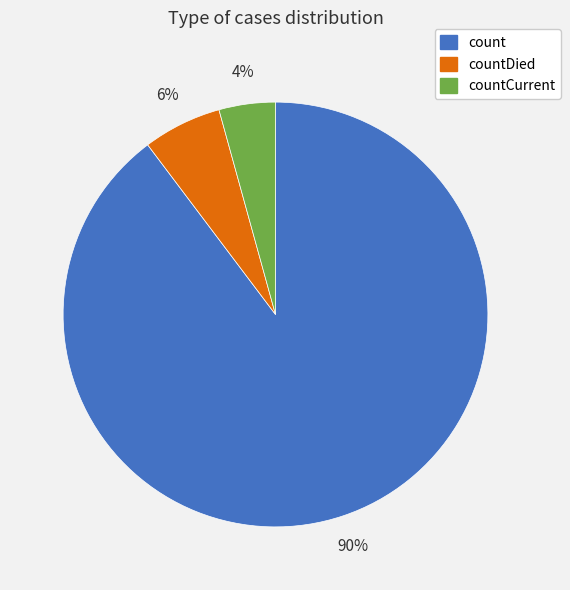

Is there a majority slice in this chart?

Yes